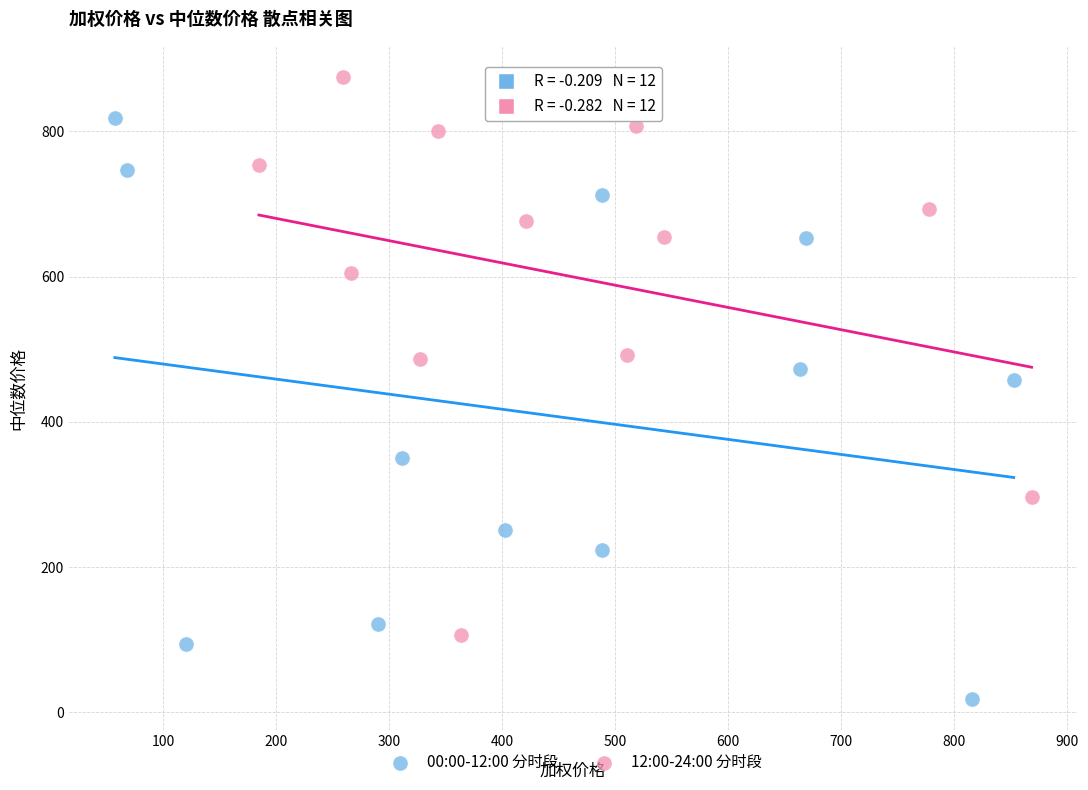

Which series reaches the minimum Y coordinate?

00:00-12:00 分时段